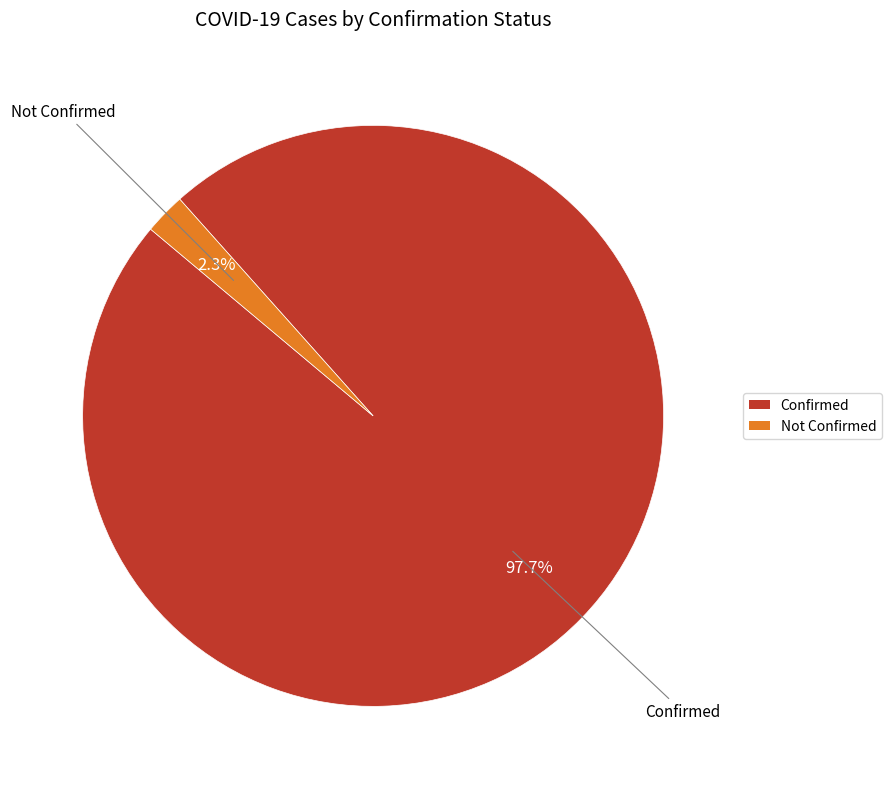

Rank the categories by value from lowest to highest.

Not Confirmed, Confirmed